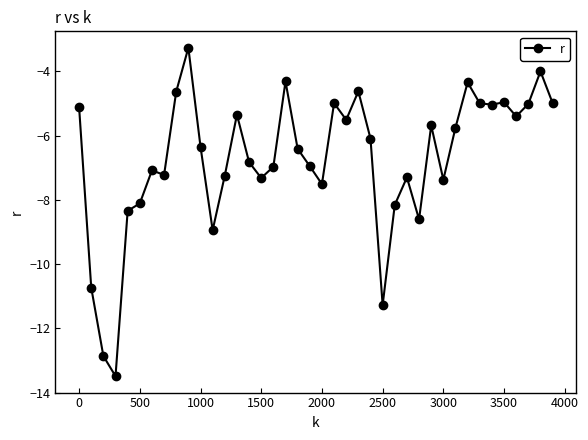

What is the difference between the maximum and minimum values?

10.2